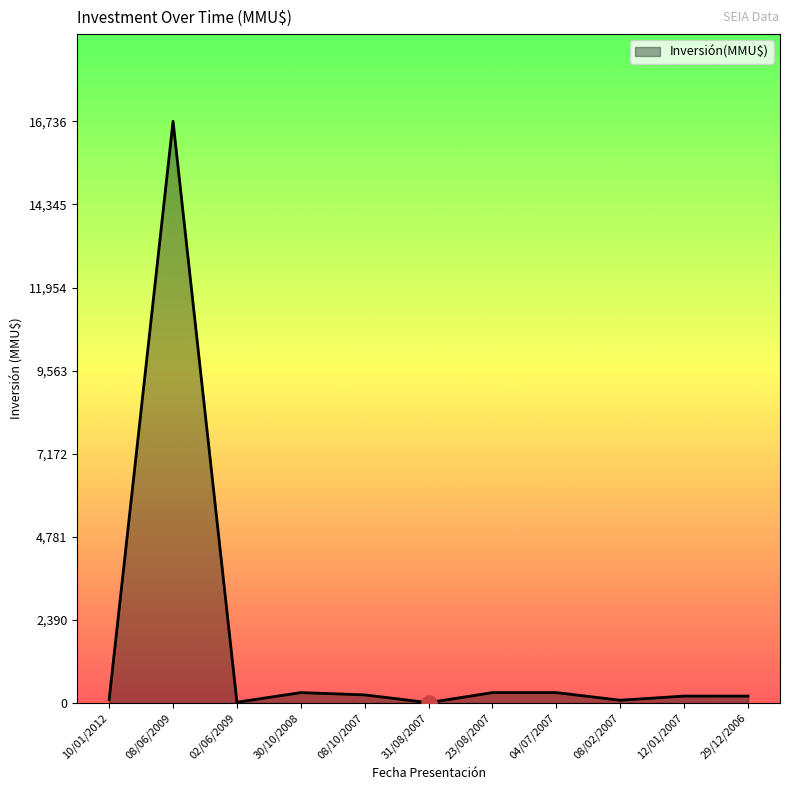

What is the ratio of the value at 23/08/2007 to the value at 08/10/2007?

1.3